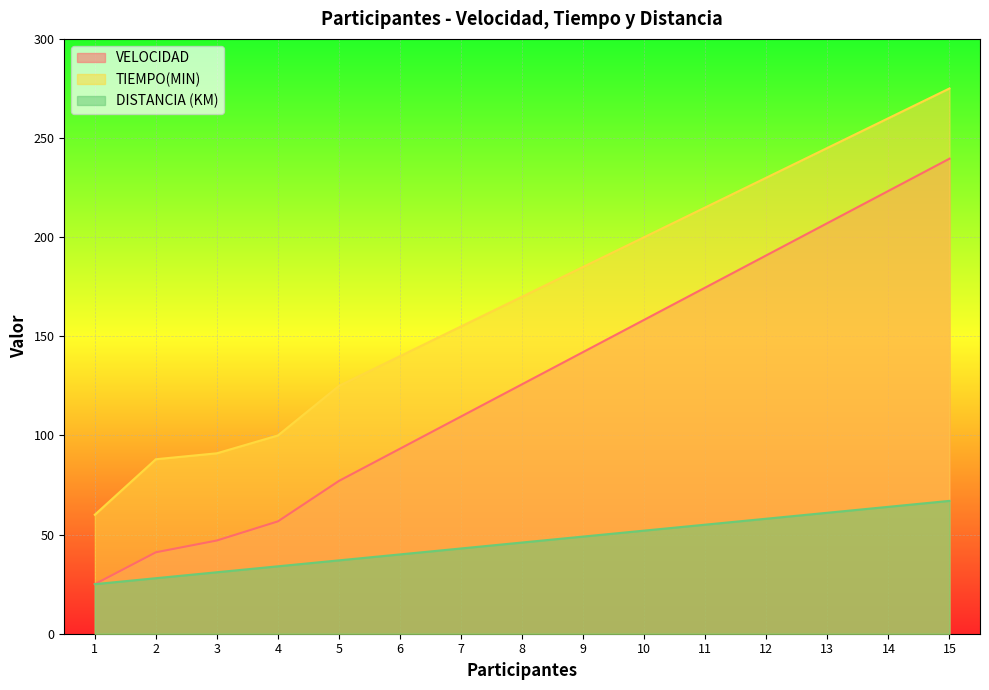

What is the spread (max minus min) of values at 11?

160.0